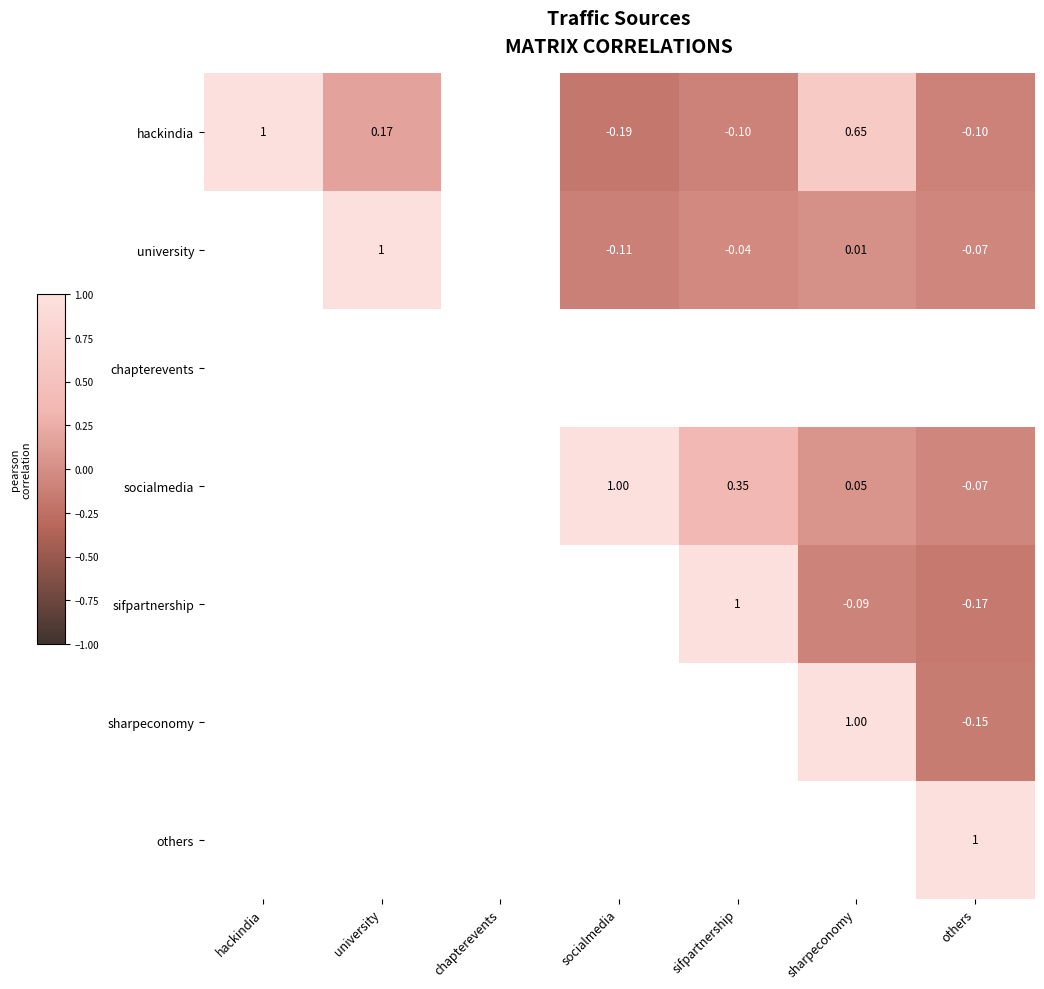

Read the university value at others.

-0.1